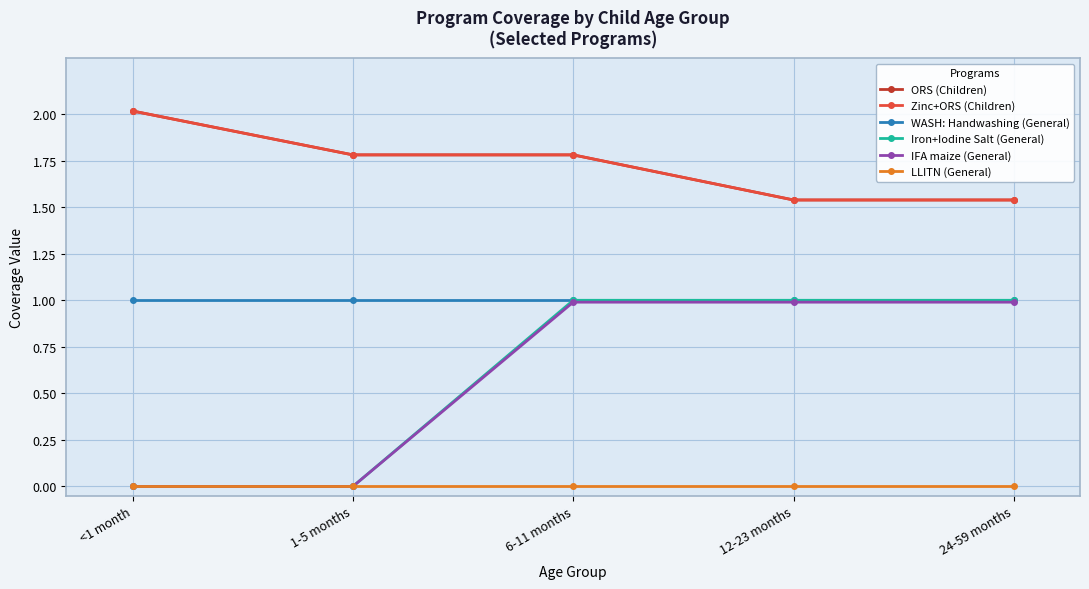

Reading left to right, list all the values displayed in this chart.

ORS (Children): 2.0	1.8	1.8	1.5	1.5
Zinc+ORS (Children): 2.0	1.8	1.8	1.5	1.5
WASH: Handwashing (General): 1.0	1.0	1.0	1.0	1.0
Iron+Iodine Salt (General): 0.0	0.0	1.0	1.0	1.0
IFA maize (General): 0.0	0.0	1.0	1.0	1.0
LLITN (General): 0.0	0.0	0.0	0.0	0.0